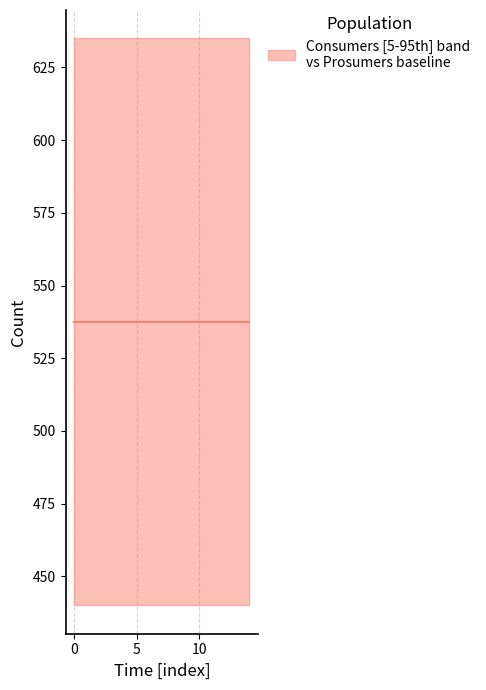

Reading left to right, transcribe all the data shown in this chart.

Consumers: 0=635	1=635	2=635	3=635	4=635	5=635	6=635	7=635	8=635	9=635	10=635	11=635	12=635	13=635	14=635
Prosumers: 0=440	1=440	2=440	3=440	4=440	5=440	6=440	7=440	8=440	9=440	10=440	11=440	12=440	13=440	14=440